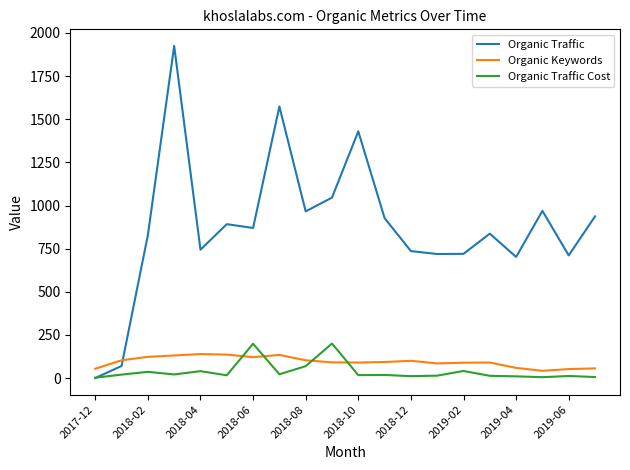

What is the highest value of the Organic Keywords series?

139